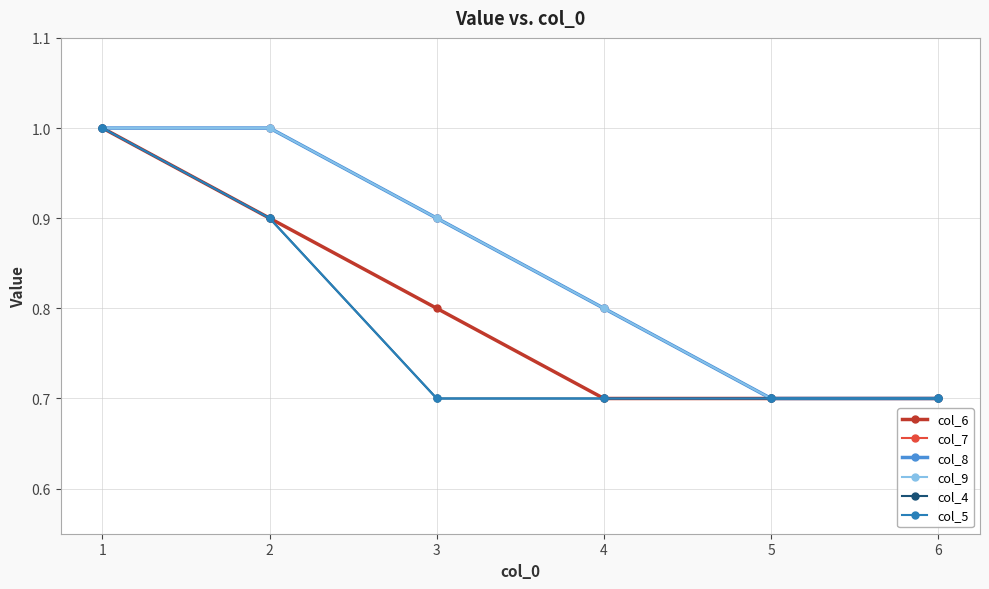

What is the value of the col_6 point at the 1st from the left?

1.0